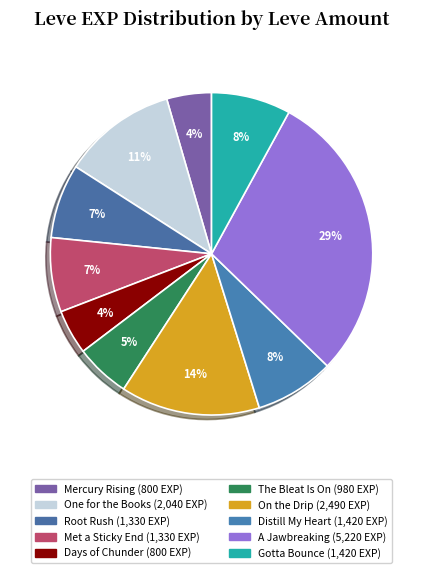

How many slices are in this pie chart?

10